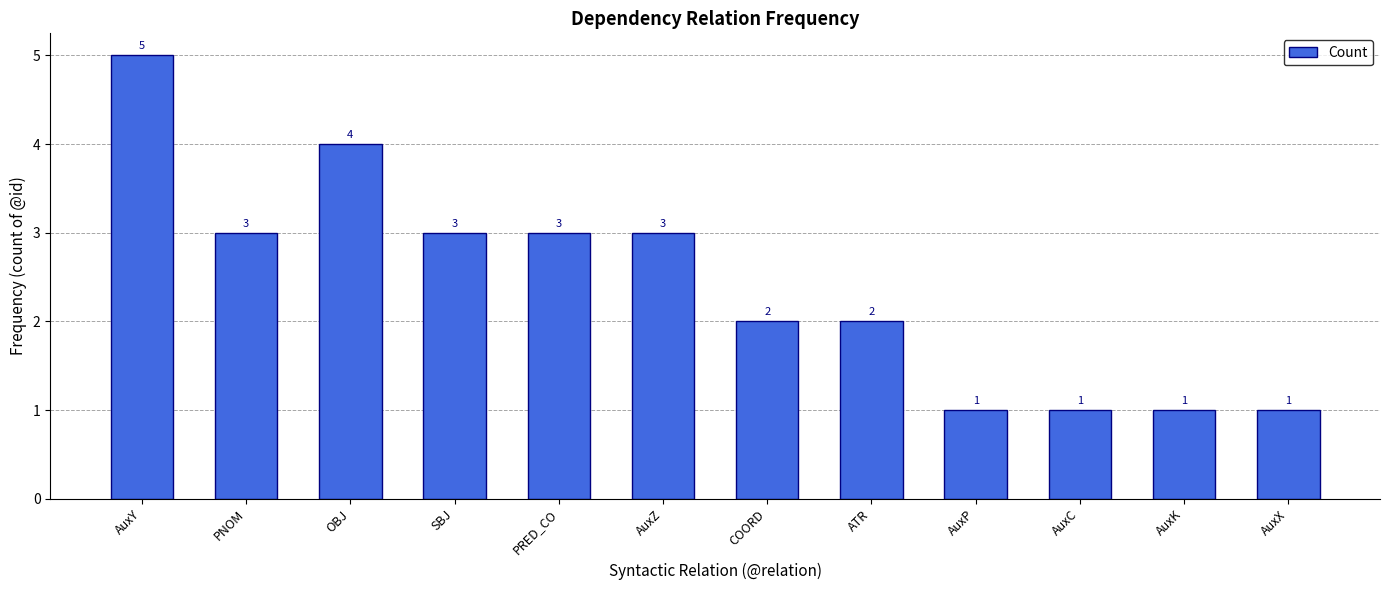

What is the difference between the maximum and minimum values?

4